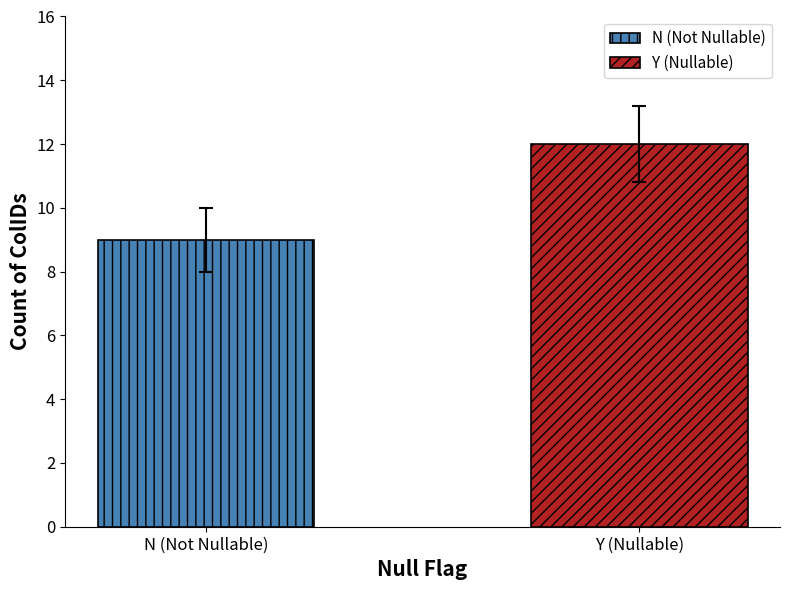

Which series has the widest spread of values?

N (Not Nullable)